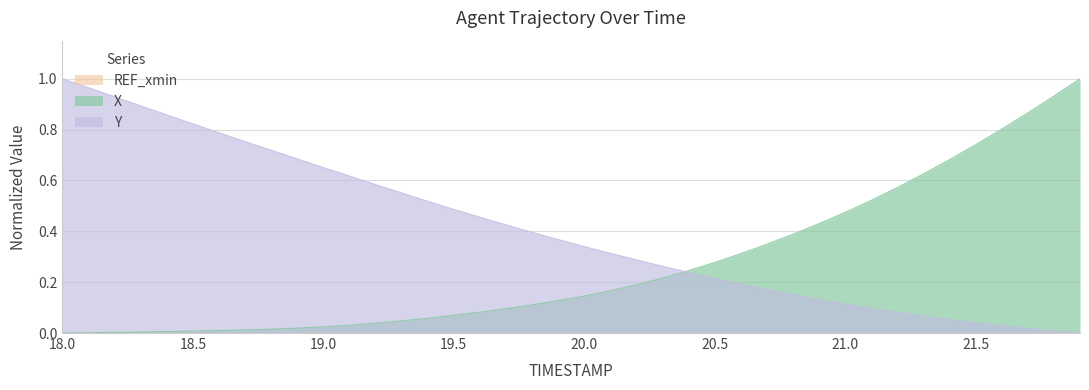

Reading left to right, extract all data points from this chart.

X: 0.0	0.0	0.0	0.0	0.0	0.0	0.0	0.0	0.0	0.0	0.0	0.0	0.0	0.0	0.1	0.1	0.1	0.1	0.1	0.1	0.1	0.2	0.2	0.2	0.2	0.3	0.3	0.3	0.4	0.4	0.5	0.5	0.6	0.6	0.7	0.7	0.8	0.9	0.9	1.0
Y: 1.0	1.0	0.9	0.9	0.9	0.8	0.8	0.8	0.7	0.7	0.7	0.6	0.6	0.6	0.5	0.5	0.5	0.4	0.4	0.4	0.3	0.3	0.3	0.3	0.2	0.2	0.2	0.2	0.2	0.1	0.1	0.1	0.1	0.1	0.1	0.0	0.0	0.0	0.0	0.0